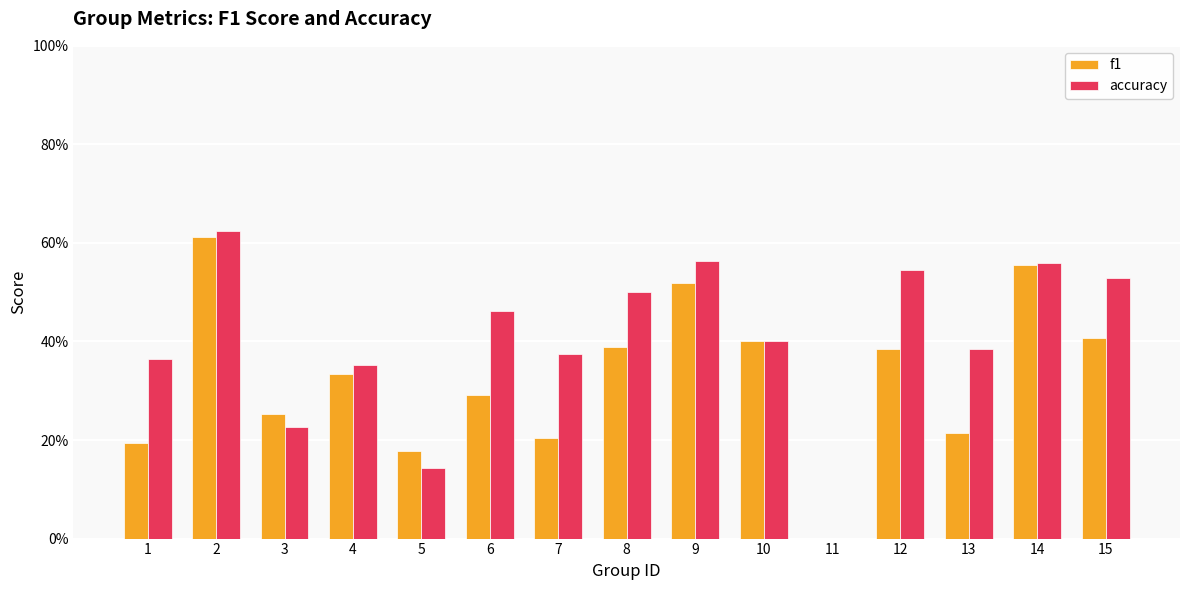

Where is accuracy nearest to the value 0?

11